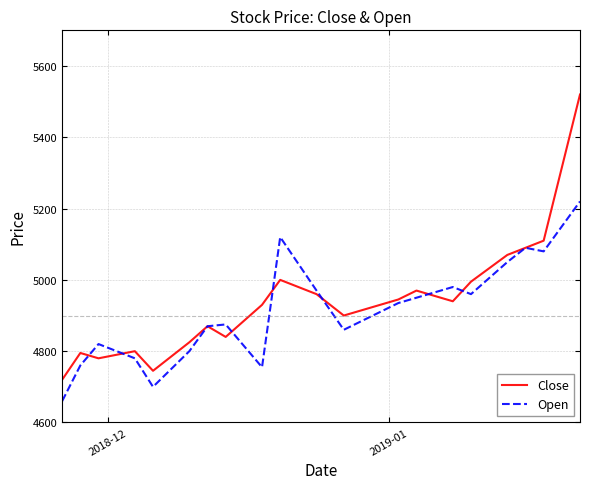

Which series has the largest total across all categories?

Close